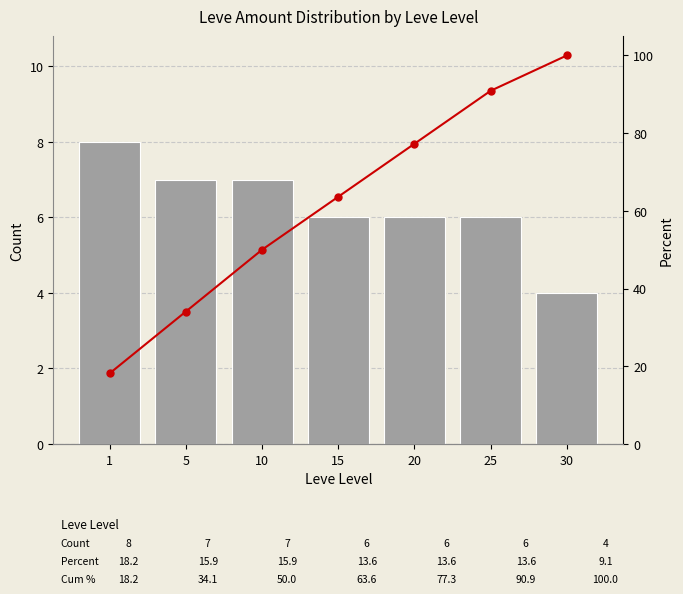

What is the spread (max minus min) of values at 10?

43.0